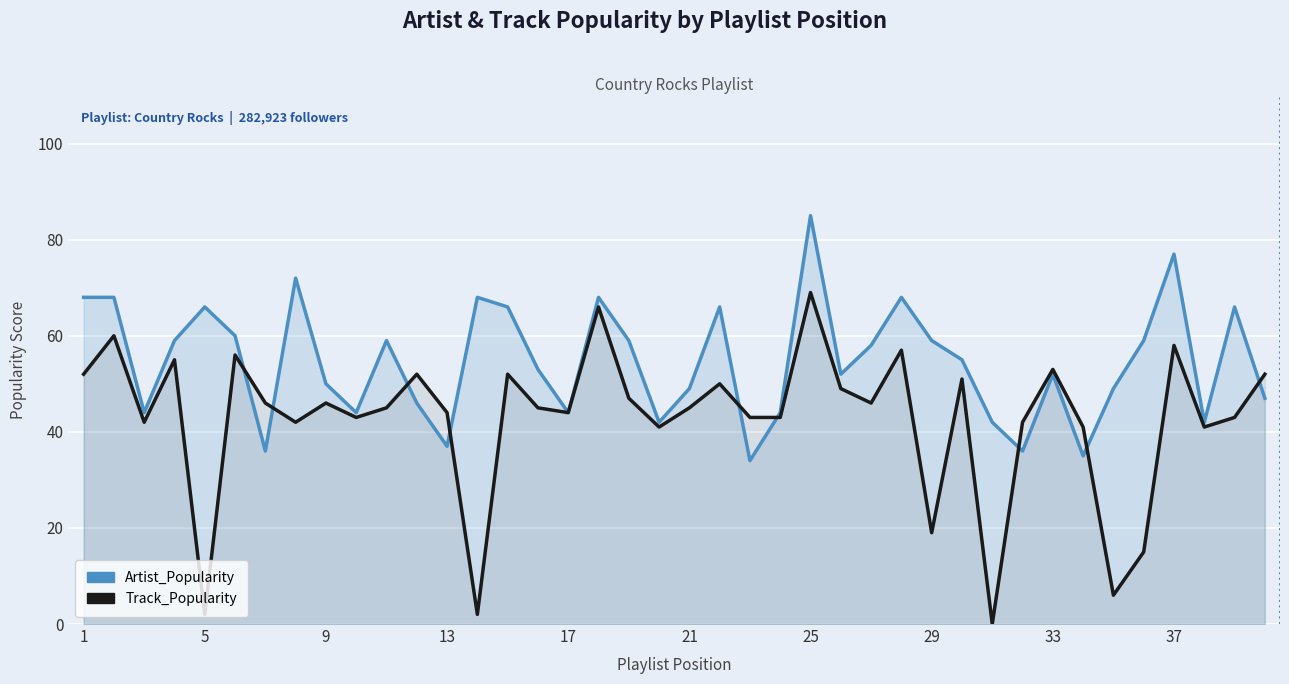

What is the difference between the second highest and minimum values in the Artist_Popularity series?

43